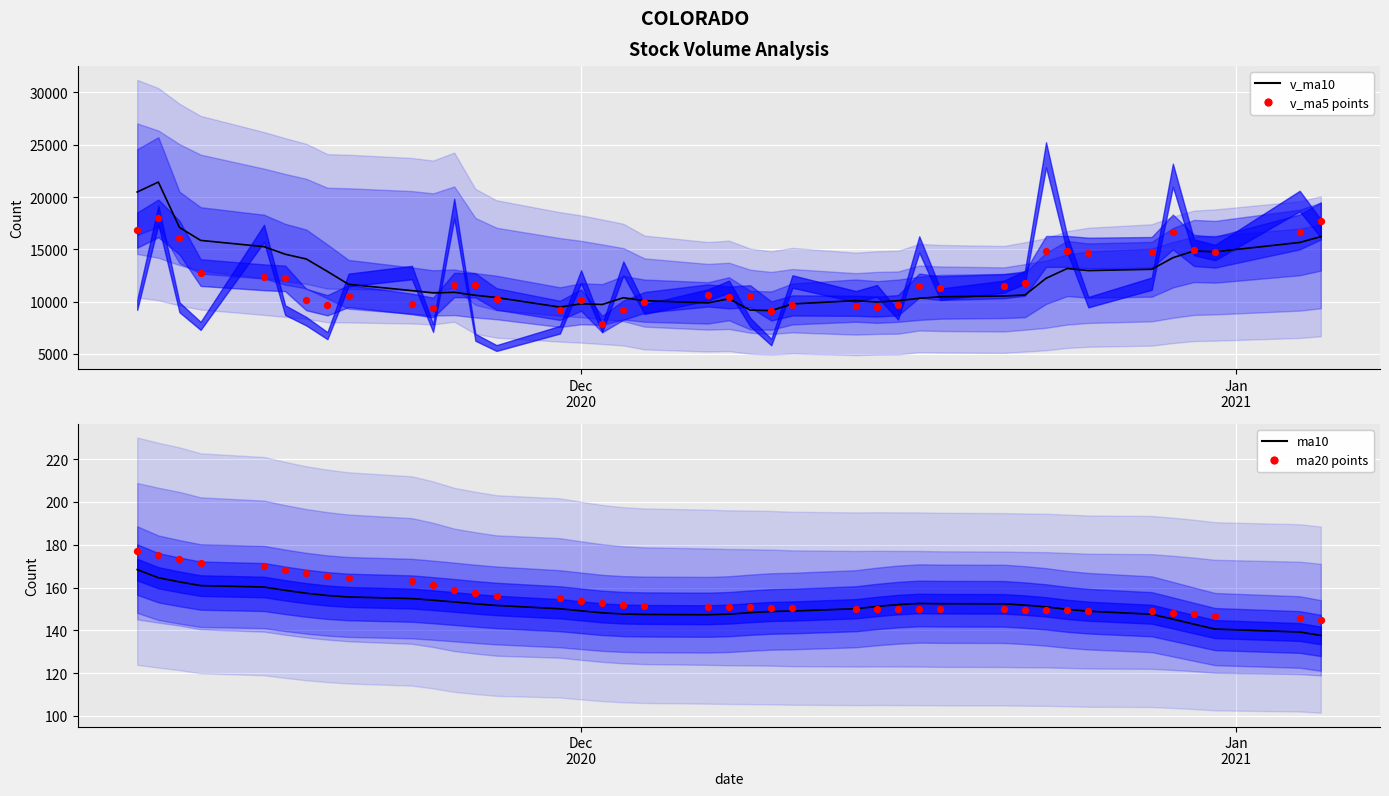

Which series contains the lowest Y value?

ma10